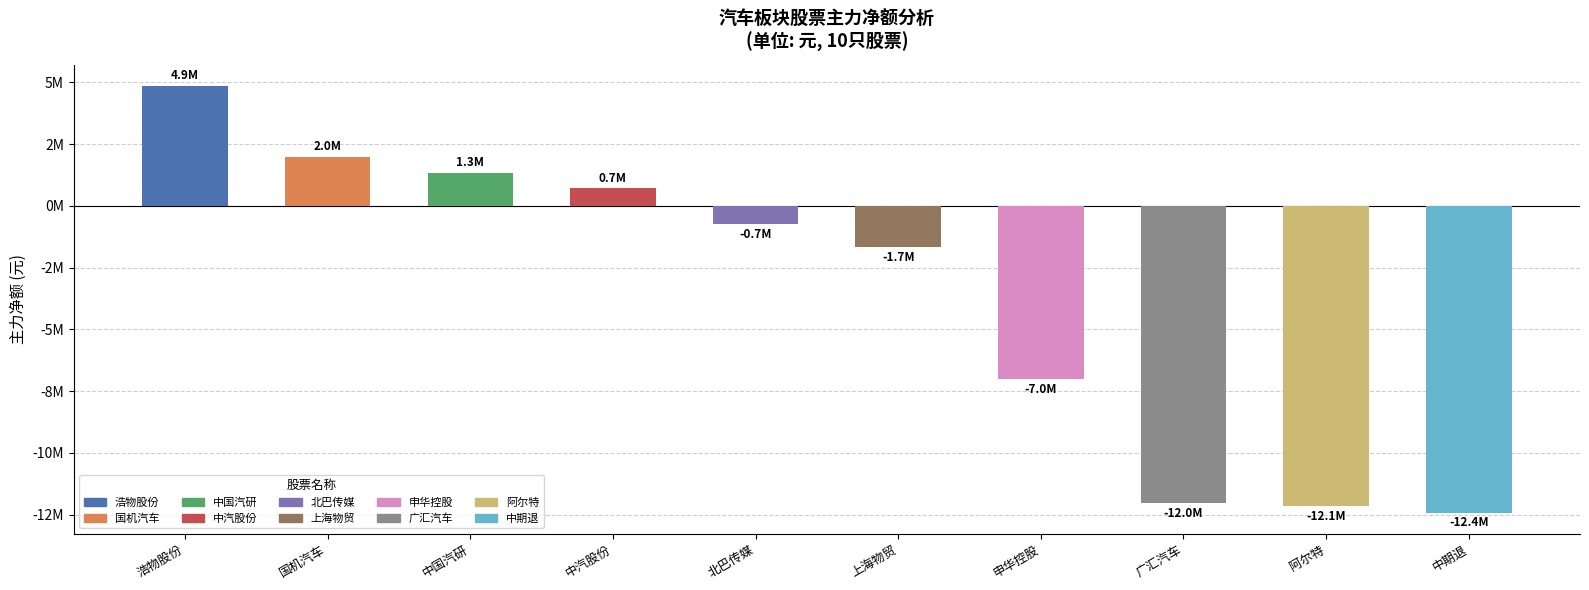

What is the difference between the values at 国机汽车 and 中国汽研?

651990